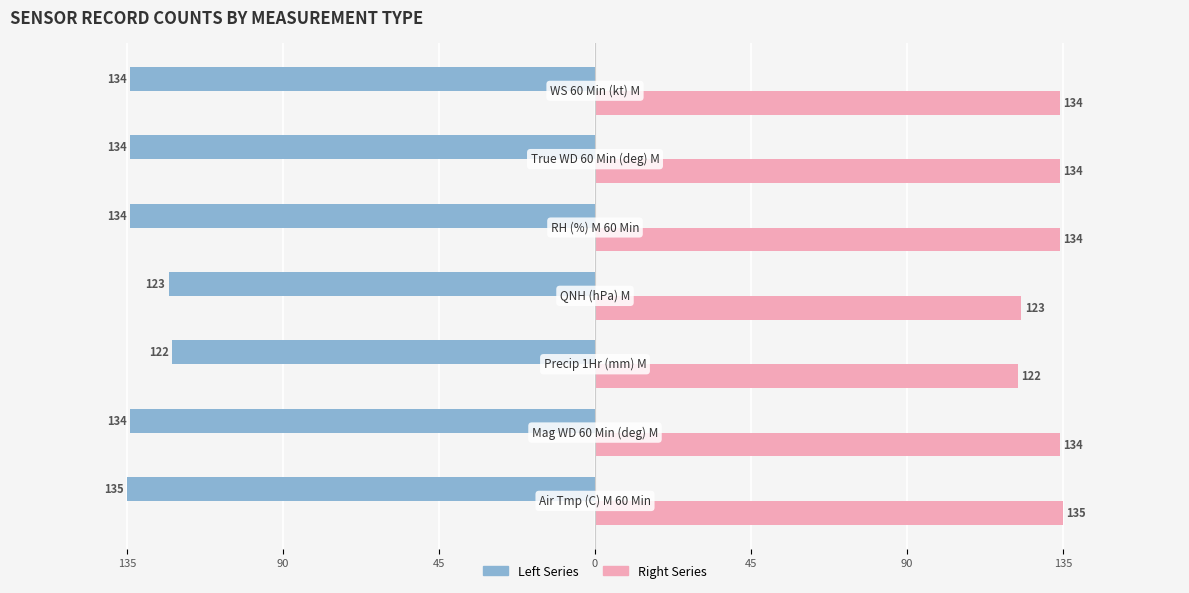

The value of Count (Left) at 45 is -75. True or false?

False